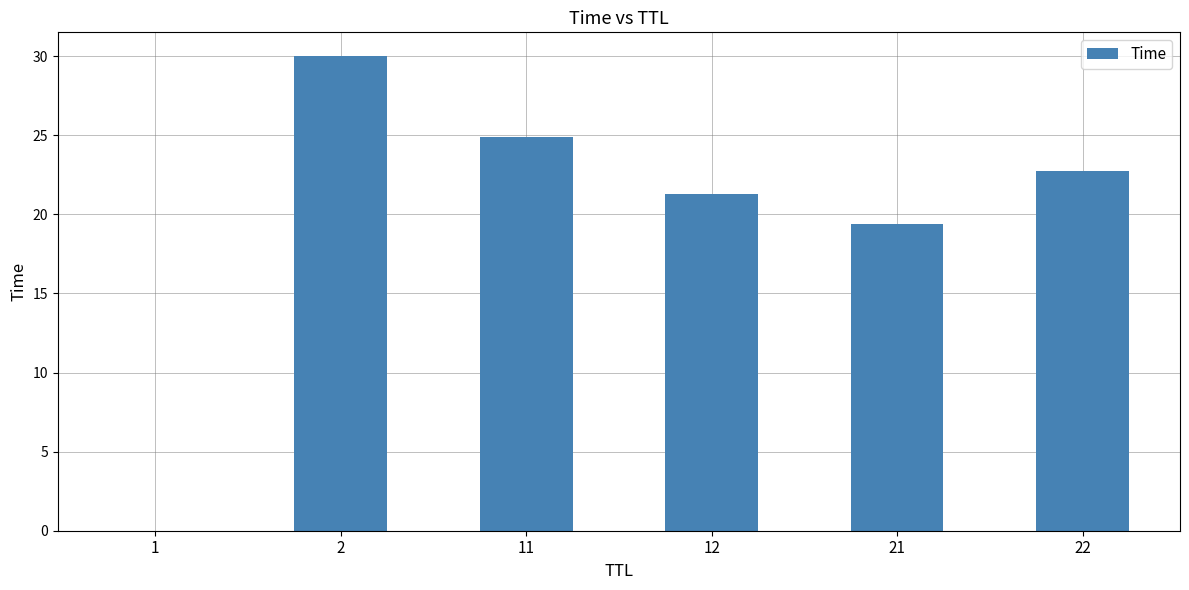

What is the maximum value shown in the chart?

30.0